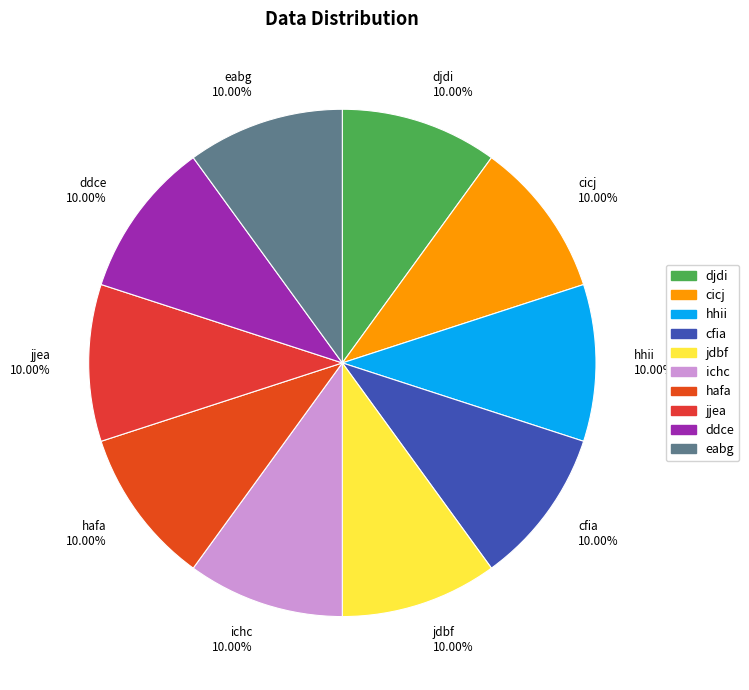

Does djdi account for over 50% of the chart?

No